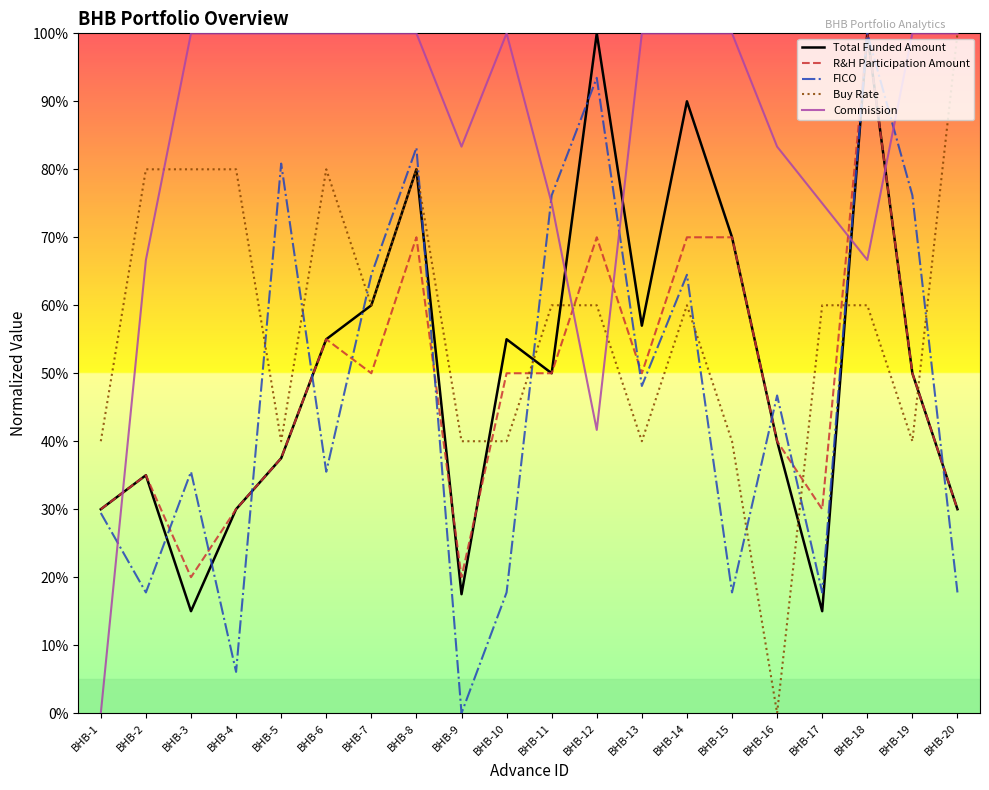

Between BHB-13 and BHB-15, which series saw the biggest shift?

FICO